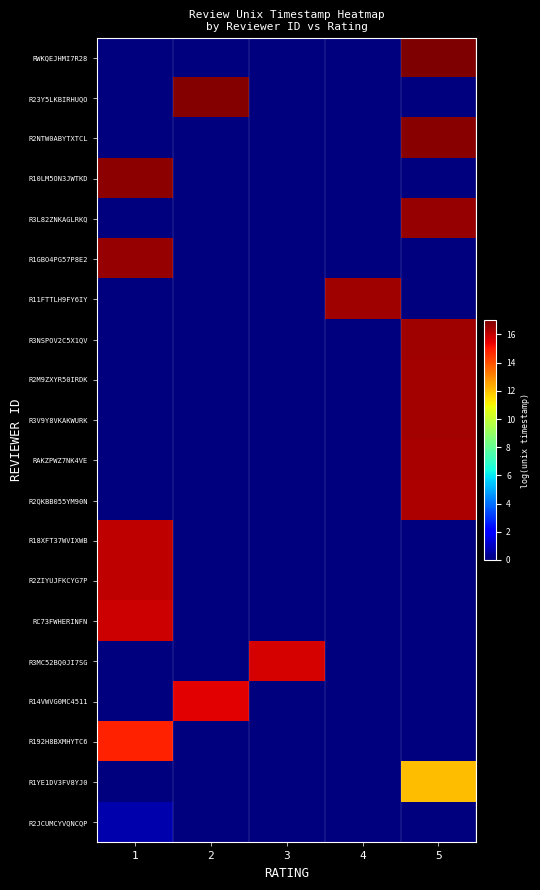

Reading left to right, list all the values displayed in this chart.

RWKQEJHMI7R28: 1=0.0	2=0.0	3=0.0	4=0.0	5=17.0
R23Y5LKBIRHUQO: 1=0.0	2=16.9	3=0.0	4=0.0	5=0.0
R2NTW0ABYTXTCL: 1=0.0	2=0.0	3=0.0	4=0.0	5=16.9
R10LM5ON3JWTKD: 1=16.8	2=0.0	3=0.0	4=0.0	5=0.0
R3L82ZNKAGLRKQ: 1=0.0	2=0.0	3=0.0	4=0.0	5=16.6
R1GBO4PG57P8E2: 1=16.6	2=0.0	3=0.0	4=0.0	5=0.0
R11FTTLH9FY6IY: 1=0.0	2=0.0	3=0.0	4=16.5	5=0.0
R3NSPOV2C5X1QV: 1=0.0	2=0.0	3=0.0	4=0.0	5=16.5
R2M9ZXYR50IRDK: 1=0.0	2=0.0	3=0.0	4=0.0	5=16.4
R3V9Y8VKAKWURK: 1=0.0	2=0.0	3=0.0	4=0.0	5=16.4
RAKZPWZ7NK4VE: 1=0.0	2=0.0	3=0.0	4=0.0	5=16.4
R2QKBB055YM90N: 1=0.0	2=0.0	3=0.0	4=0.0	5=16.3
R18XFT37WVIXWB: 1=16.1	2=0.0	3=0.0	4=0.0	5=0.0
R2ZIYUJFKCYG7P: 1=16.0	2=0.0	3=0.0	4=0.0	5=0.0
RC73FWHERINFN: 1=15.9	2=0.0	3=0.0	4=0.0	5=0.0
R3MC52BQ0JI7SG: 1=0.0	2=0.0	3=15.7	4=0.0	5=0.0
R14VWVG0MC4511: 1=0.0	2=15.5	3=0.0	4=0.0	5=0.0
R192H8BXMHYTC6: 1=14.9	2=0.0	3=0.0	4=0.0	5=0.0
R1YE1DV3FV8YJ0: 1=0.0	2=0.0	3=0.0	4=0.0	5=12.1
R2JCUMCYVQNCQP: 1=0.7	2=0.0	3=0.0	4=0.0	5=0.0